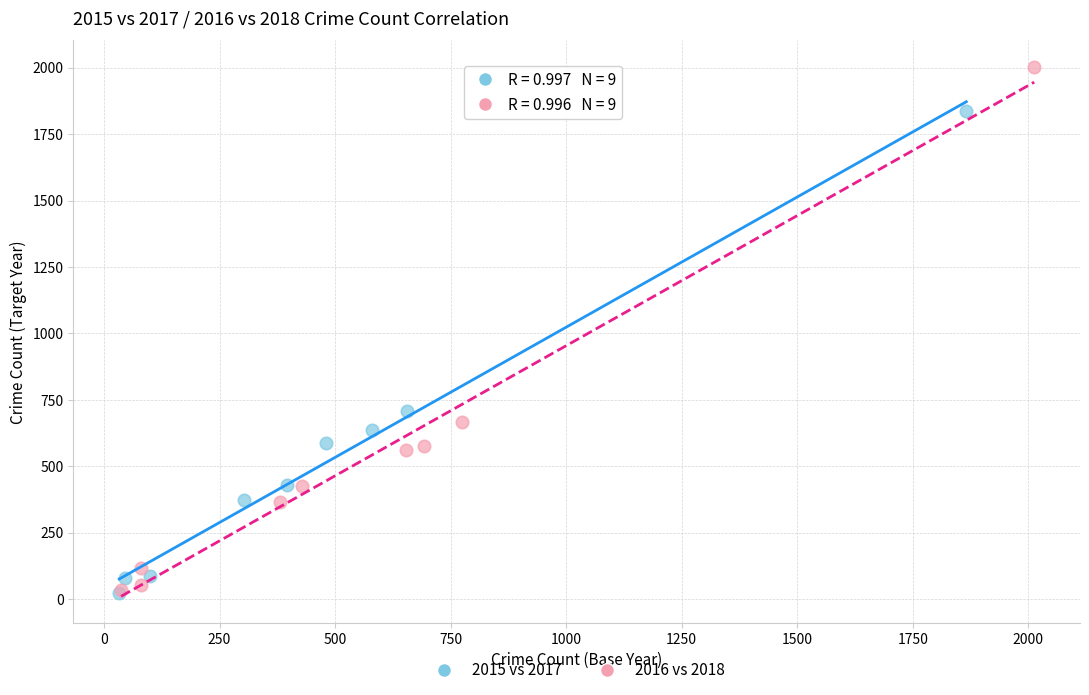

Which series has the largest Y range (max minus min)?

2016 vs 2018